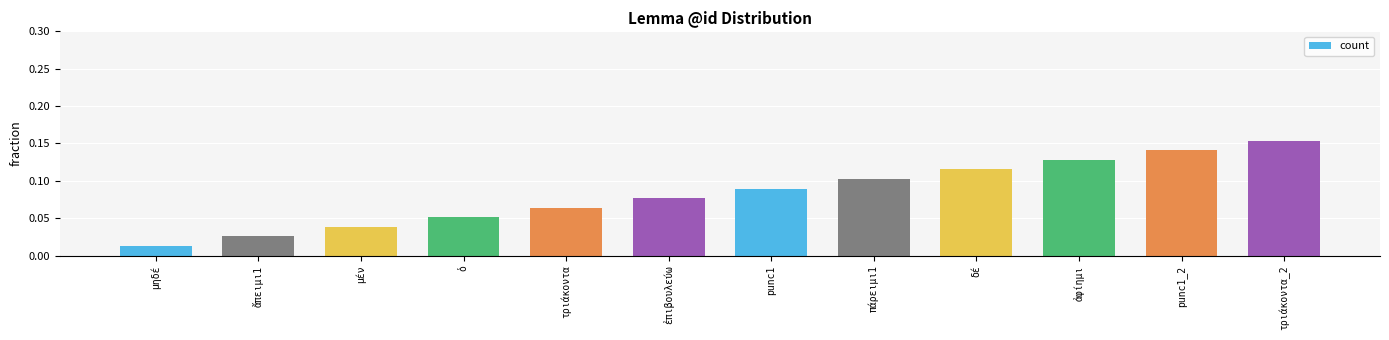

What is the sum of all values?

1.0